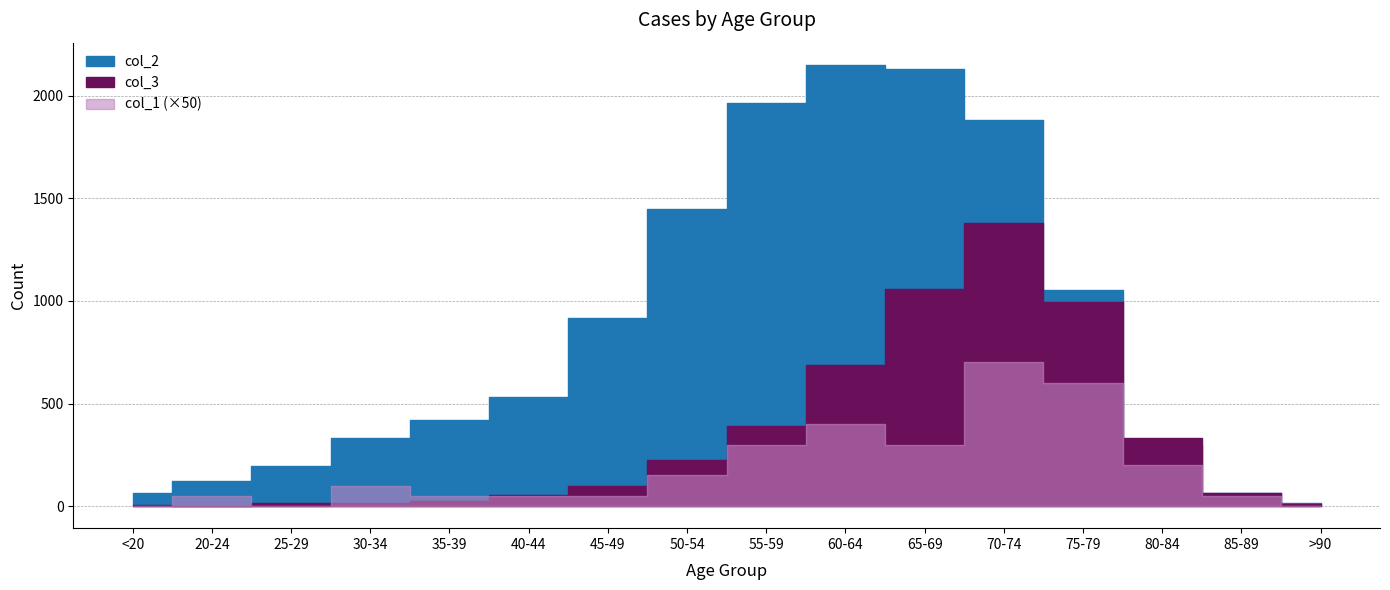

At which label does col_2 reach its minimum?

>90